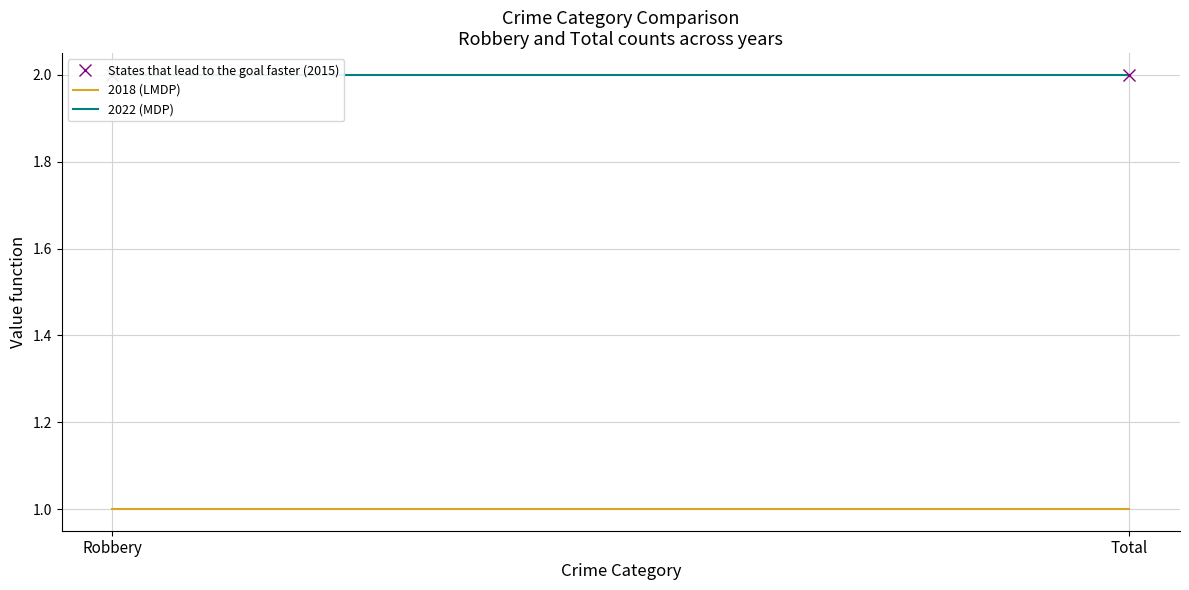

Is the value of 2018 (LMDP) at Total greater than the value of States that lead to the goal faster (2015) at Robbery?

No